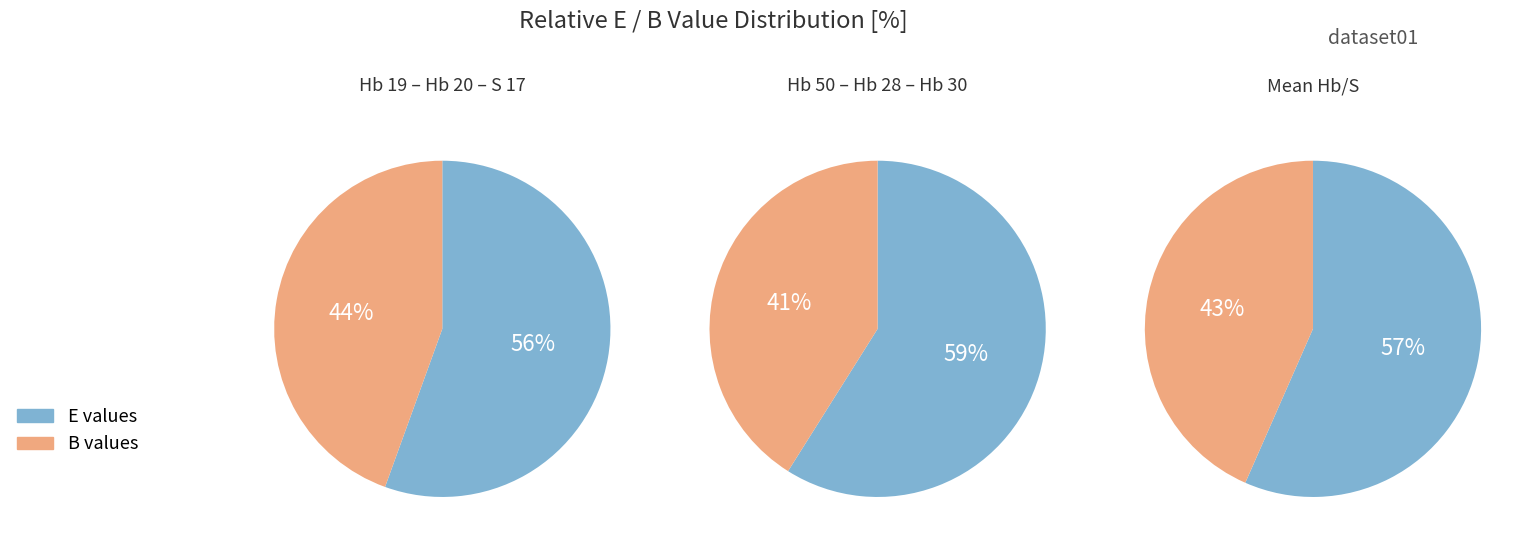

The Hb 23 slice represents 2% of the pie. True or false?

False